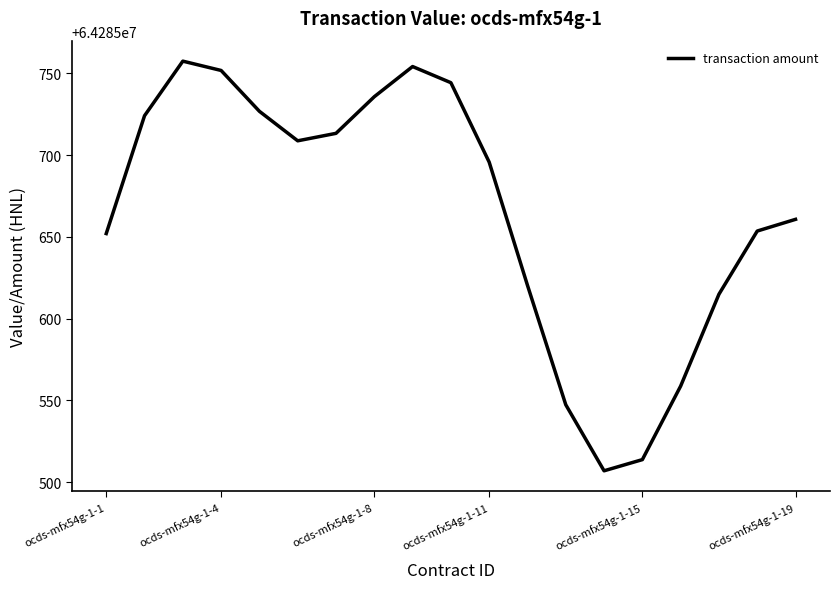

What is the smallest value displayed?

64285506.9